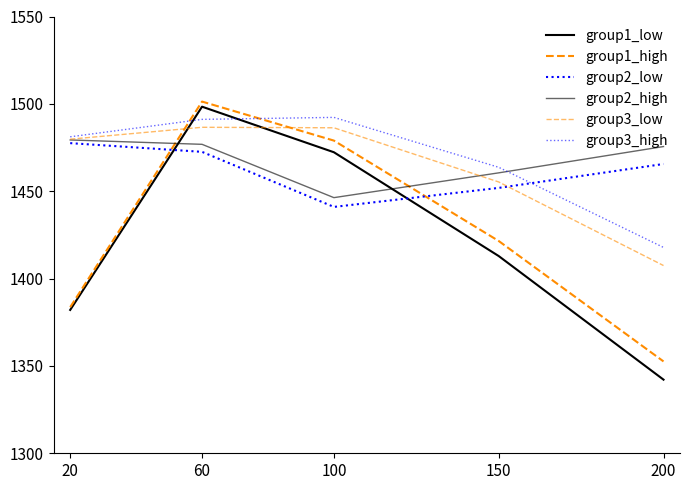

Reading left to right, what are all the values shown in this chart?

group1_low: 20=1382.1	60=1498.4	100=1472.3	150=1412.9	200=1342.1
group1_high: 20=1383.6	60=1501.3	100=1479.0	150=1421.5	200=1352.6
group2_low: 20=1477.5	60=1472.5	100=1441.0	150=1451.9	200=1465.6
group2_high: 20=1479.3	60=1476.8	100=1446.3	150=1460.5	200=1475.6
group3_low: 20=1479.8	60=1486.6	100=1486.3	150=1455.3	200=1407.4
group3_high: 20=1481.1	60=1491.1	100=1492.3	150=1463.7	200=1417.8